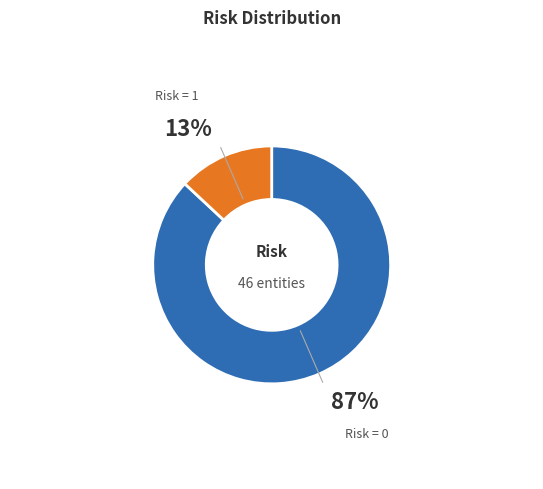

Is there any slice that represents more than half of the pie?

Yes